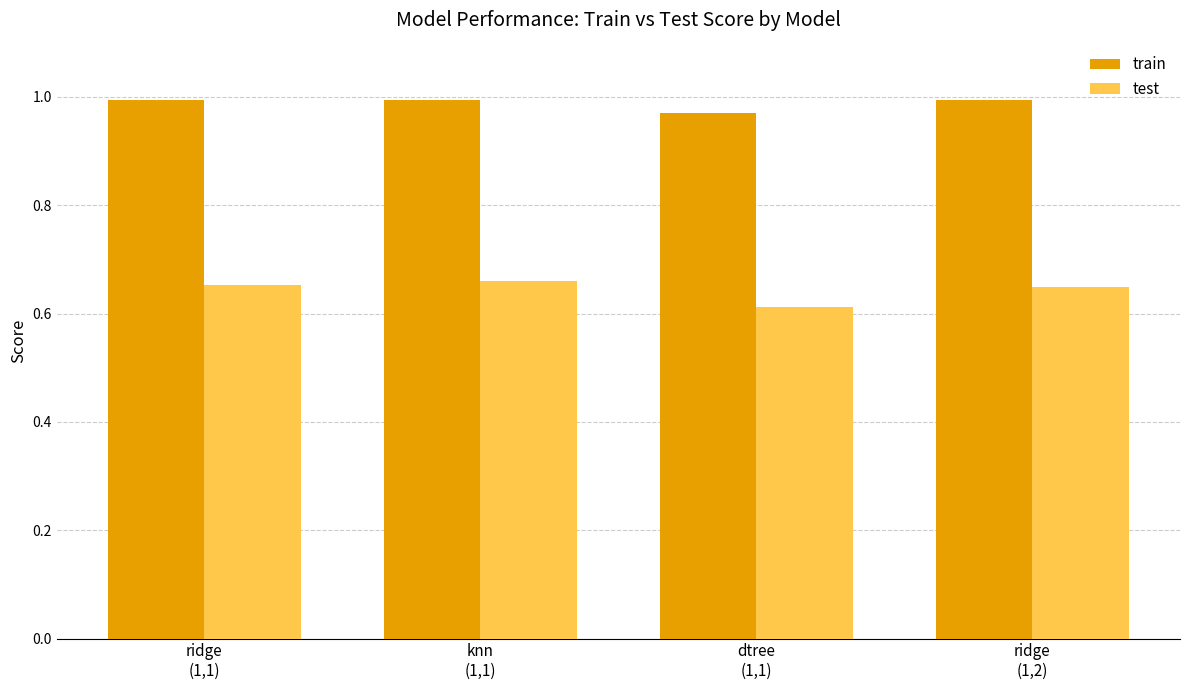

At how many categories does at least one series exceed 0?

4